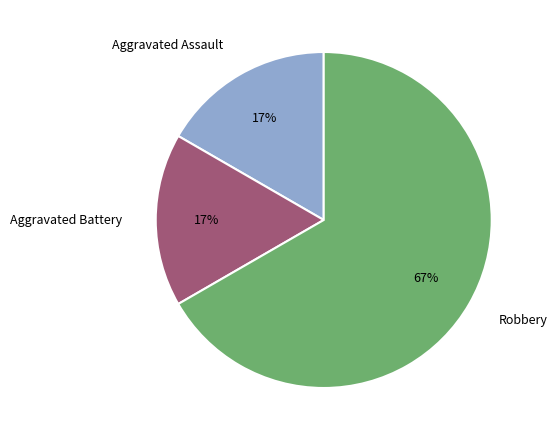

To the nearest percent, what is the average slice percentage?

33%